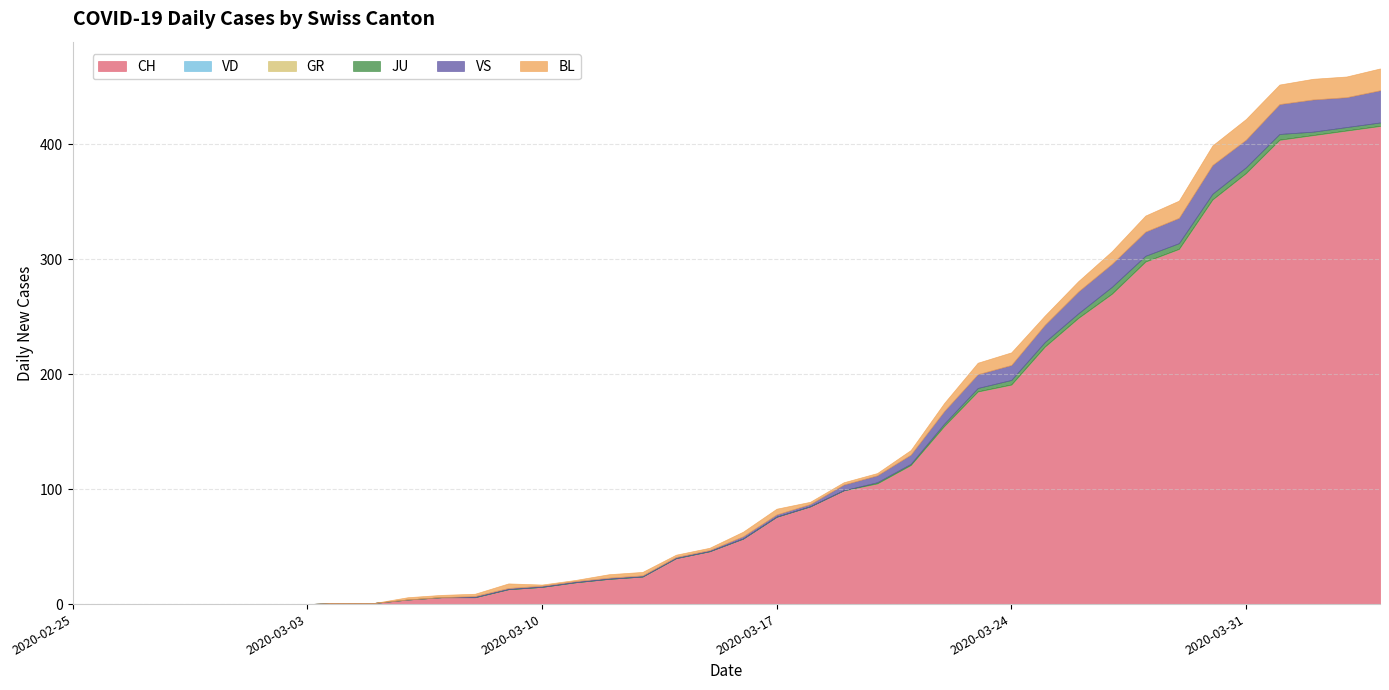

True or false: CH has more than 1 interior local peaks.

False